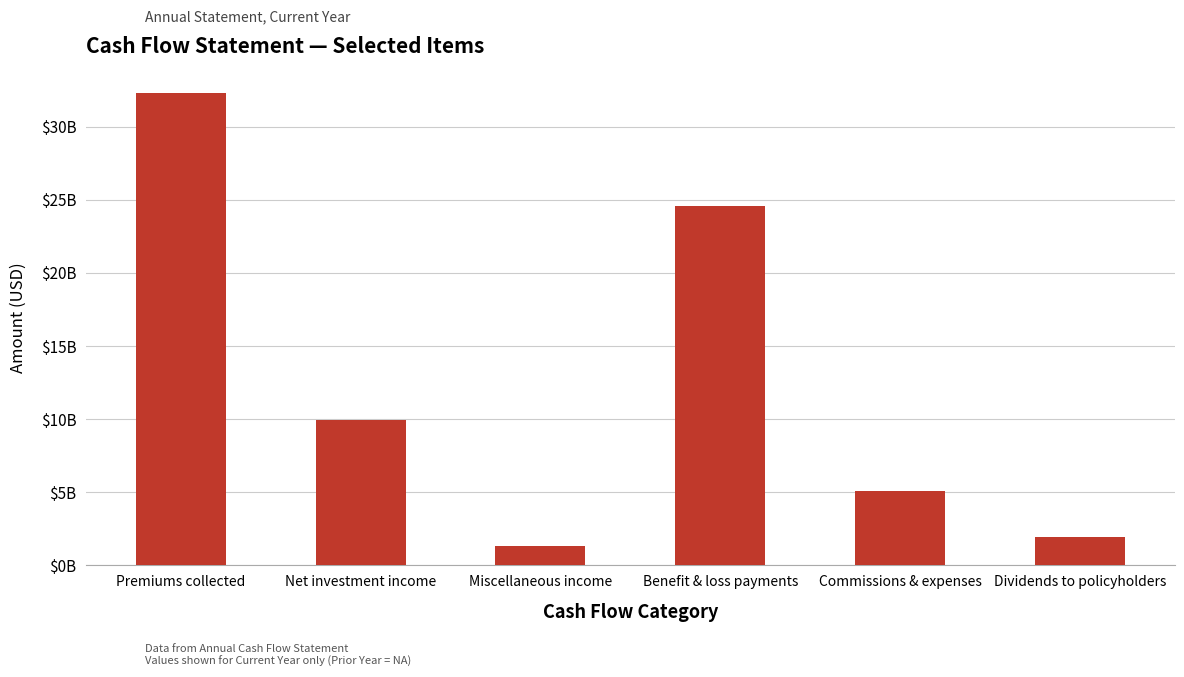

Reading left to right, extract all data points from this chart.

Premiums collected=32286770980	Net investment income=9918040598	Miscellaneous income=1350994216	Benefit & loss payments=24577720408	Commissions & expenses=5100569256	Dividends to policyholders=1938012180